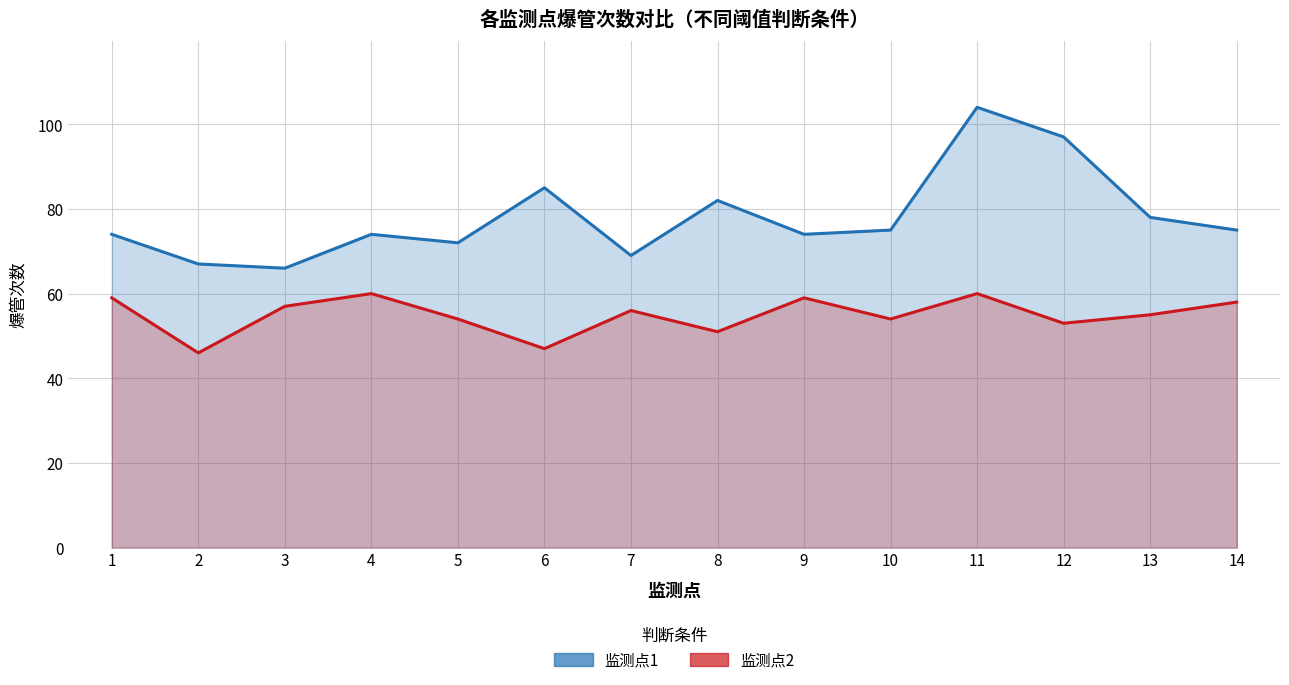

At which category is the sum across all series the highest?

11